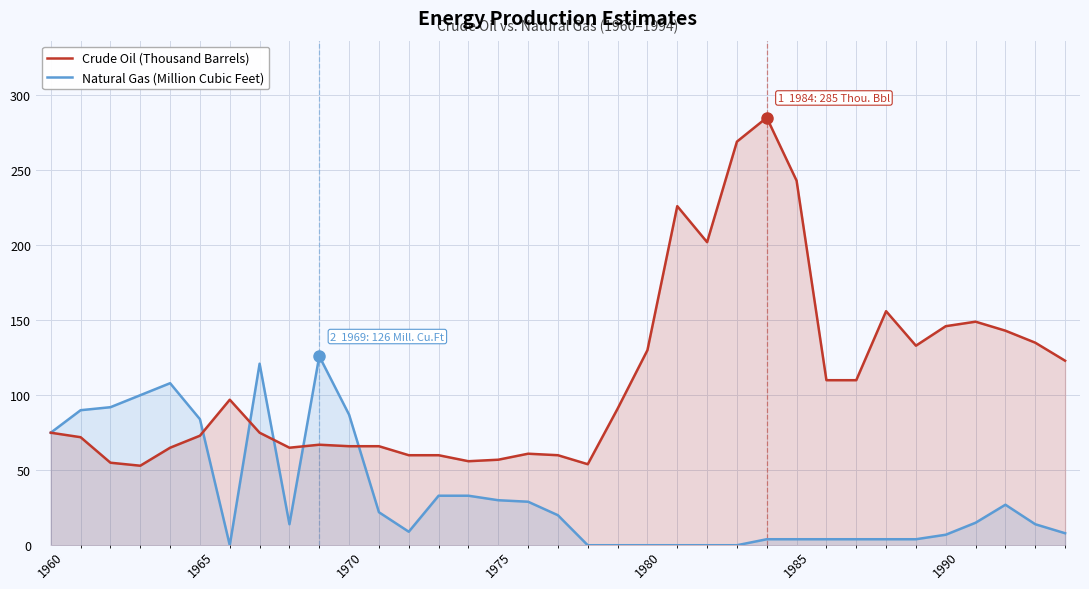

Reading left to right, what are all the values shown in this chart?

Crude Oil (Thousand Barrels): 75	72	55	53	65	73	97	75	65	67	66	66	60	60	56	57	61	60	54	91	130	226	202	269	285	243	110	110	156	133	146	149	143	135	123
Natural Gas (Million Cubic Feet): 75	90	92	100	108	84	0	121	14	126	87	22	9	33	33	30	29	20	0	0	0	0	0	0	4	4	4	4	4	4	7	15	27	14	8